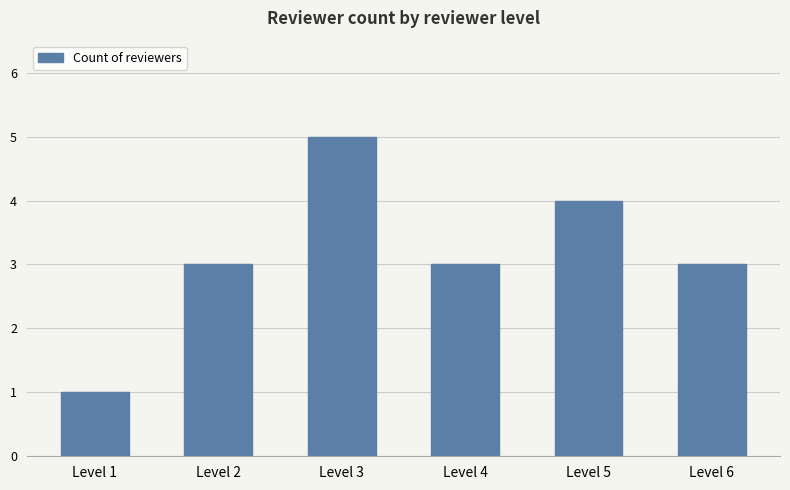

What is the change in value from Level 3 to Level 4?

-2